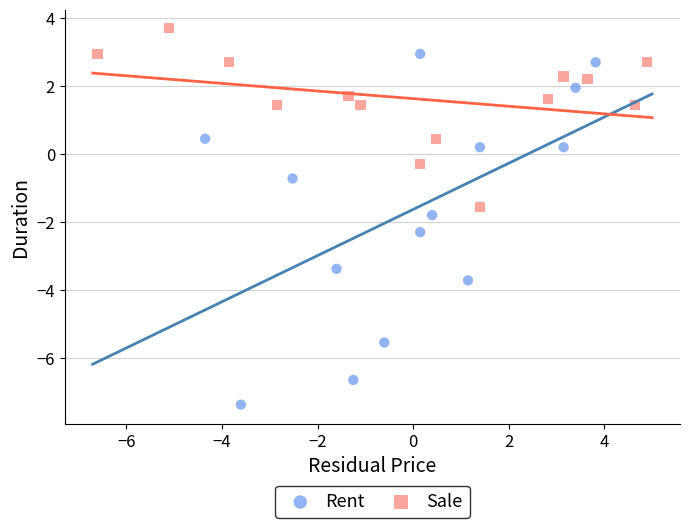

Which series has the largest Y range (max minus min)?

Rent